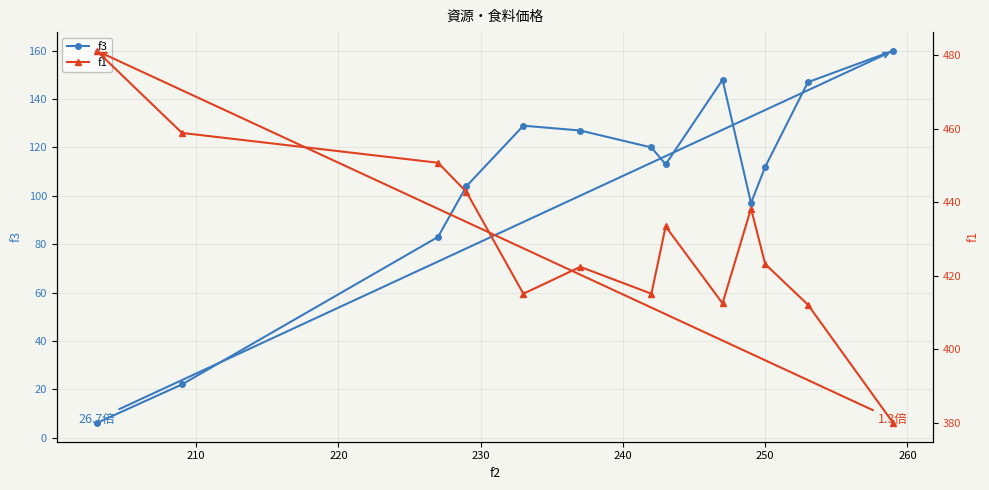

What is the value of the f3 point at the 4th from the left?

104